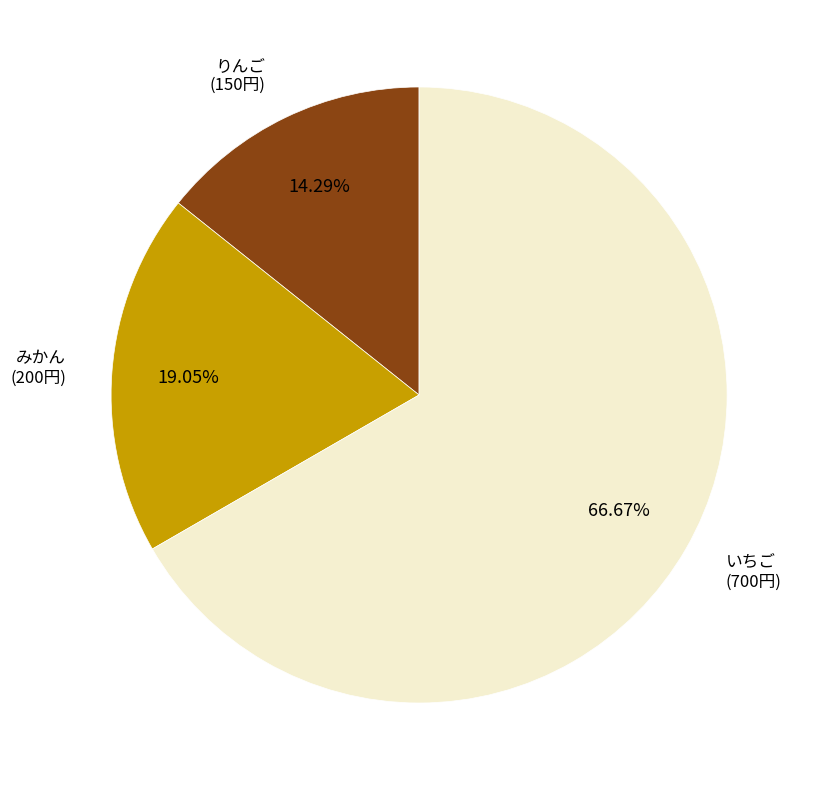

What is the ratio of the value at みかん to the value at いちご?

0.3